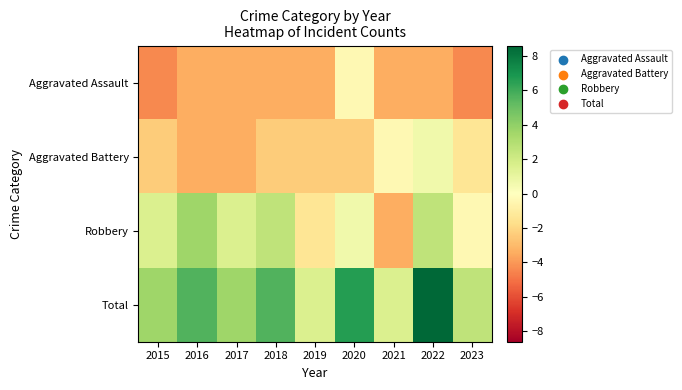

What is the greatest value displayed?

8.6